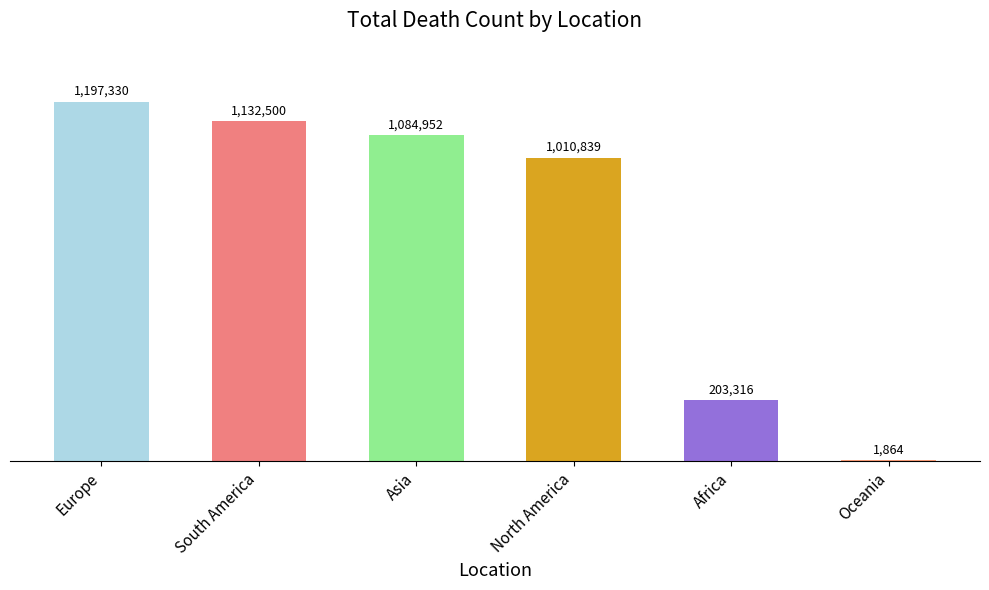

Rank the categories by value from lowest to highest.

Oceania, Africa, North America, Asia, South America, Europe